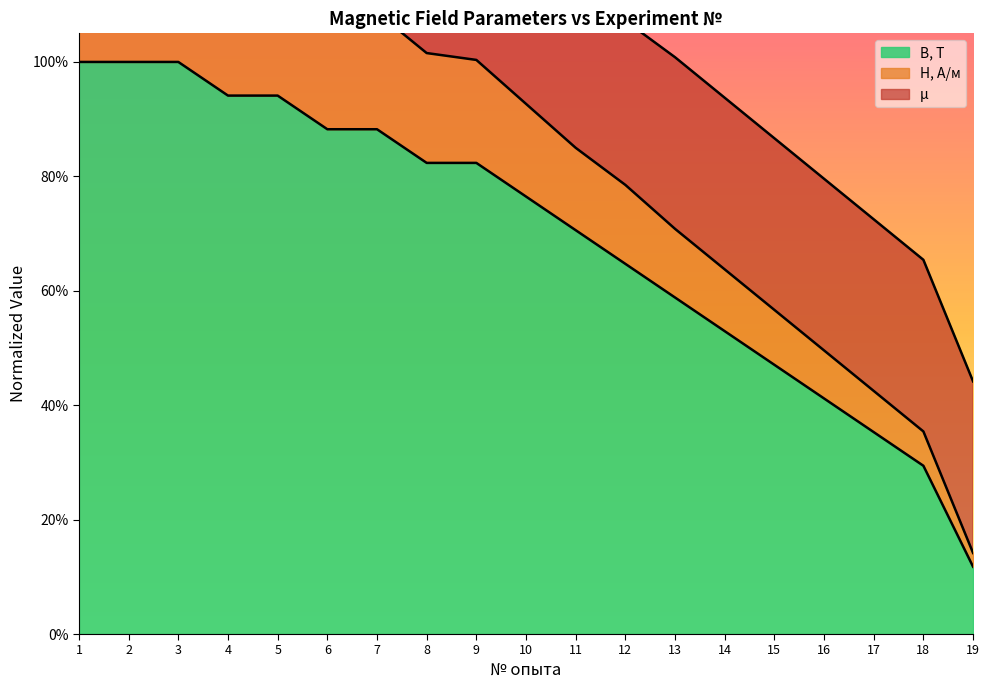

What is the difference between the H, А/м values at 17 and 19?

0.3